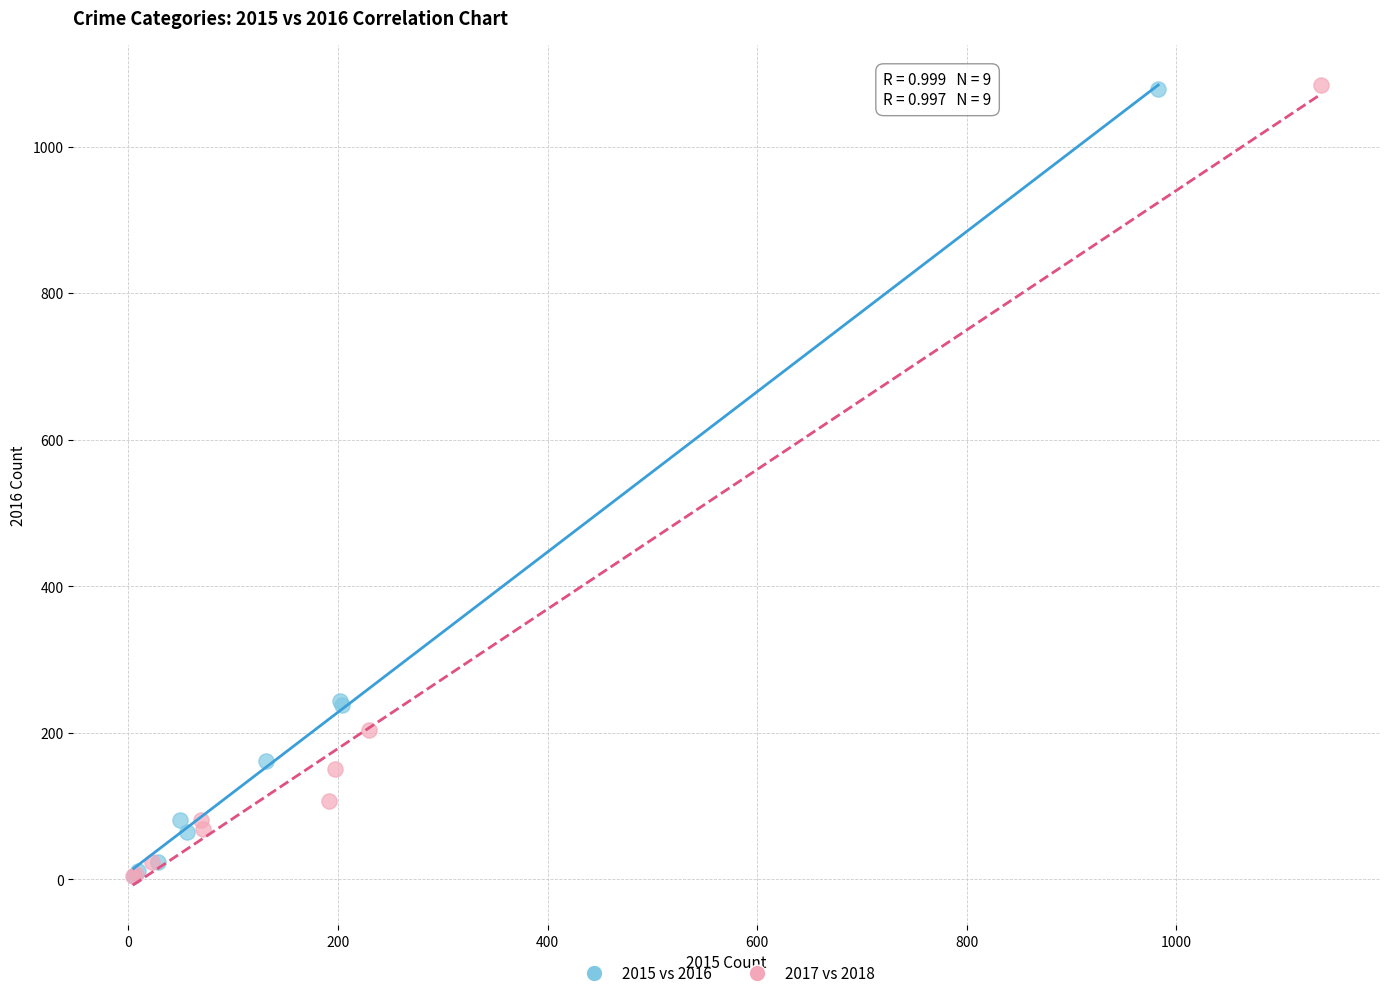

Which series has the largest Y range (max minus min)?

2017 vs 2018